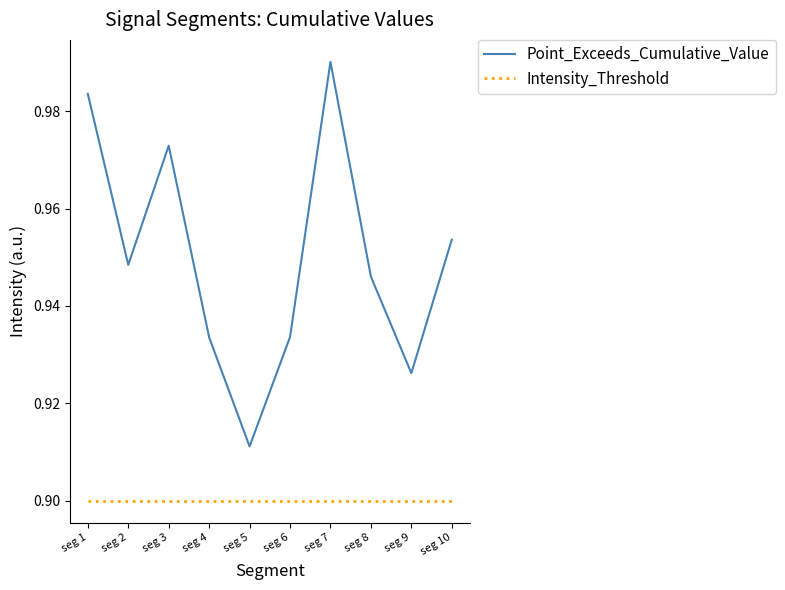

What is the spread (max minus min) of values at seg 3?

0.1